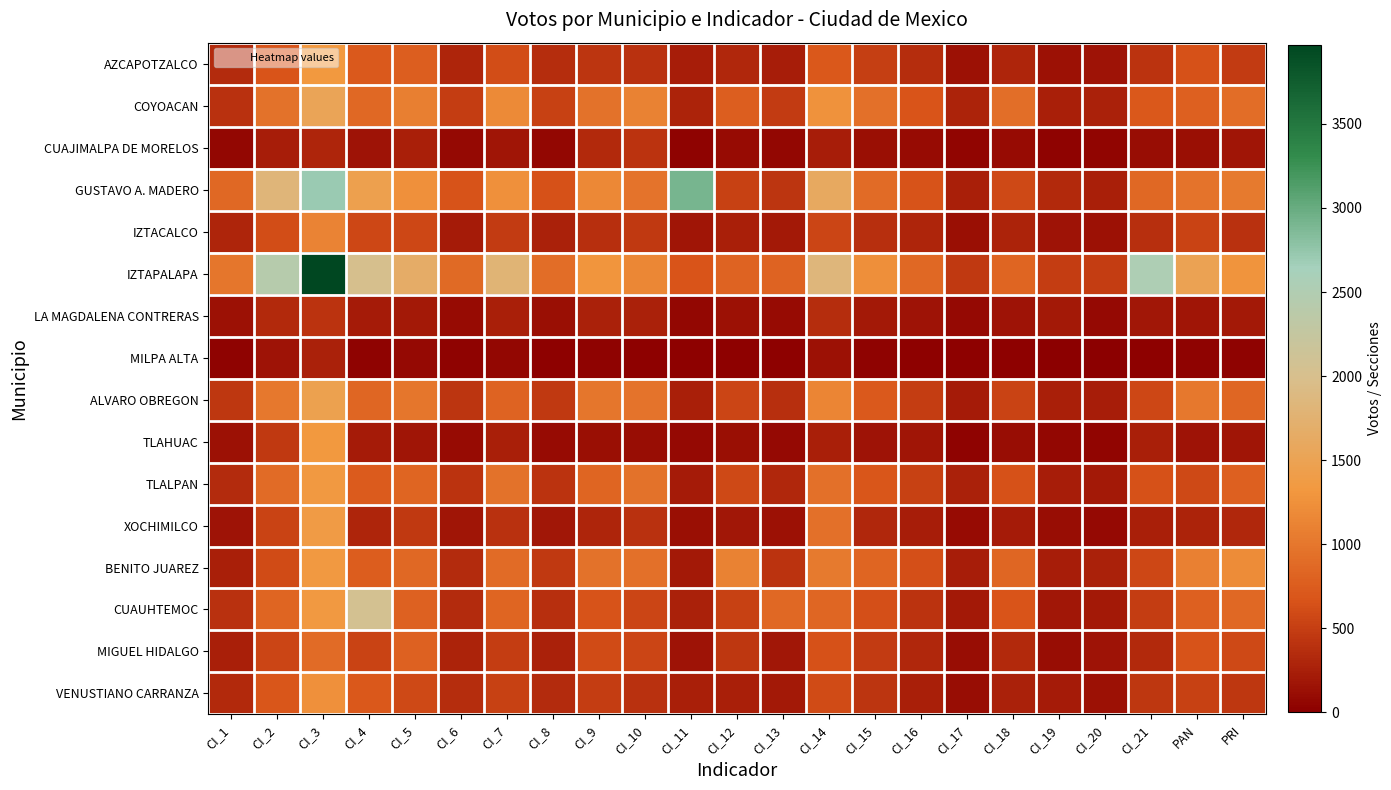

Reading right to left, extract all data points from this chart.

AZCAPOTZALCO: PRI=470	PAN=646	CI_21=418	CI_20=166	CI_19=147	CI_18=304	CI_17=149	CI_16=364	CI_15=503	CI_14=709	CI_13=242	CI_12=311	CI_11=237	CI_10=396	CI_9=432	CI_8=365	CI_7=606	CI_6=298	CI_5=761	CI_4=715	CI_3=1331	CI_2=677	CI_1=347
COYOACAN: PRI=912	PAN=782	CI_21=699	CI_20=265	CI_19=263	CI_18=924	CI_17=288	CI_16=678	CI_15=945	CI_14=1269	CI_13=480	CI_12=764	CI_11=287	CI_10=1104	CI_9=947	CI_8=523	CI_7=1186	CI_6=485	CI_5=1078	CI_4=862	CI_3=1524	CI_2=951	CI_1=403
CUAJIMALPA DE MORELOS: PRI=179	PAN=131	CI_21=116	CI_20=49	CI_19=44	CI_18=96	CI_17=53	CI_16=103	CI_15=134	CI_14=244	CI_13=69	CI_12=105	CI_11=46	CI_10=404	CI_9=333	CI_8=72	CI_7=184	CI_6=87	CI_5=256	CI_4=157	CI_3=310	CI_2=245	CI_1=75
GUSTAVO A. MADERO: PRI=1026	PAN=965	CI_21=866	CI_20=261	CI_19=332	CI_18=589	CI_17=250	CI_16=661	CI_15=898	CI_14=1605	CI_13=420	CI_12=519	CI_11=2916	CI_10=972	CI_9=1176	CI_8=641	CI_7=1245	CI_6=653	CI_5=1253	CI_4=1451	CI_3=2702	CI_2=1817	CI_1=858
IZTACALCO: PRI=401	PAN=540	CI_21=385	CI_20=150	CI_19=156	CI_18=284	CI_17=128	CI_16=298	CI_15=378	CI_14=557	CI_13=207	CI_12=256	CI_11=175	CI_10=450	CI_9=376	CI_8=272	CI_7=473	CI_6=231	CI_5=560	CI_4=566	CI_3=1118	CI_2=617	CI_1=299
IZTAPALAPA: PRI=1276	PAN=1493	CI_21=2537	CI_20=495	CI_19=491	CI_18=837	CI_17=458	CI_16=859	CI_15=1238	CI_14=1838	CI_13=814	CI_12=815	CI_11=670	CI_10=1161	CI_9=1301	CI_8=914	CI_7=1790	CI_6=871	CI_5=1669	CI_4=2014	CI_3=3971	CI_2=2428	CI_1=1001
LA MAGDALENA CONTRERAS: PRI=213	PAN=181	CI_21=195	CI_20=87	CI_19=202	CI_18=162	CI_17=84	CI_16=167	CI_15=207	CI_14=359	CI_13=107	CI_12=155	CI_11=63	CI_10=265	CI_9=265	CI_8=132	CI_7=251	CI_6=101	CI_5=208	CI_4=218	CI_3=407	CI_2=337	CI_1=147
MILPA ALTA: PRI=33	PAN=40	CI_21=24	CI_20=12	CI_19=11	CI_18=22	CI_17=20	CI_16=25	CI_15=33	CI_14=142	CI_13=19	CI_12=19	CI_11=17	CI_10=20	CI_9=33	CI_8=18	CI_7=71	CI_6=36	CI_5=80	CI_4=41	CI_3=268	CI_2=157	CI_1=44
ALVARO OBREGON: PRI=842	PAN=1017	CI_21=566	CI_20=245	CI_19=249	CI_18=541	CI_17=225	CI_16=493	CI_15=717	CI_14=1144	CI_13=380	CI_12=551	CI_11=254	CI_10=965	CI_9=1001	CI_8=456	CI_7=812	CI_6=432	CI_5=1000	CI_4=838	CI_3=1460	CI_2=1014	CI_1=445
TLAHUAC: PRI=173	PAN=169	CI_21=250	CI_20=54	CI_19=68	CI_18=110	CI_17=37	CI_16=178	CI_15=159	CI_14=249	CI_13=89	CI_12=129	CI_11=85	CI_10=117	CI_9=133	CI_8=99	CI_7=255	CI_6=100	CI_5=183	CI_4=232	CI_3=1323	CI_2=455	CI_1=145
TLALPAN: PRI=787	PAN=575	CI_21=640	CI_20=213	CI_19=242	CI_18=637	CI_17=274	CI_16=523	CI_15=694	CI_14=936	CI_13=320	CI_12=580	CI_11=223	CI_10=949	CI_9=833	CI_8=416	CI_7=951	CI_6=415	CI_5=827	CI_4=731	CI_3=1346	CI_2=887	CI_1=354
XOCHIMILCO: PRI=318	PAN=294	CI_21=259	CI_20=93	CI_19=110	CI_18=226	CI_17=96	CI_16=240	CI_15=324	CI_14=941	CI_13=145	CI_12=193	CI_11=130	CI_10=394	CI_9=308	CI_8=189	CI_7=401	CI_6=182	CI_5=454	CI_4=306	CI_3=1380	CI_2=529	CI_1=170
BENITO JUAREZ: PRI=1209	PAN=1090	CI_21=561	CI_20=275	CI_19=234	CI_18=847	CI_17=242	CI_16=630	CI_15=827	CI_14=1028	CI_13=407	CI_12=1106	CI_11=206	CI_10=940	CI_9=960	CI_8=451	CI_7=887	CI_6=348	CI_5=864	CI_4=757	CI_3=1338	CI_2=602	CI_1=254
CUAUHTEMOC: PRI=860	PAN=782	CI_21=494	CI_20=216	CI_19=189	CI_18=674	CI_17=209	CI_16=415	CI_15=621	CI_14=848	CI_13=859	CI_12=522	CI_11=269	CI_10=550	CI_9=665	CI_8=377	CI_7=829	CI_6=351	CI_5=795	CI_4=2058	CI_3=1349	CI_2=824	CI_1=389
MIGUEL HIDALGO: PRI=585	PAN=659	CI_21=339	CI_20=163	CI_19=109	CI_18=340	CI_17=123	CI_16=314	CI_15=479	CI_14=647	CI_13=193	CI_12=448	CI_11=168	CI_10=551	CI_9=593	CI_8=270	CI_7=483	CI_6=281	CI_5=793	CI_4=528	CI_3=892	CI_2=556	CI_1=260
VENUSTIANO CARRANZA: PRI=439	PAN=512	CI_21=438	CI_20=149	CI_19=220	CI_18=269	CI_17=119	CI_16=263	CI_15=422	CI_14=600	CI_13=213	CI_12=259	CI_11=261	CI_10=401	CI_9=494	CI_8=354	CI_7=517	CI_6=363	CI_5=585	CI_4=708	CI_3=1252	CI_2=693	CI_1=336